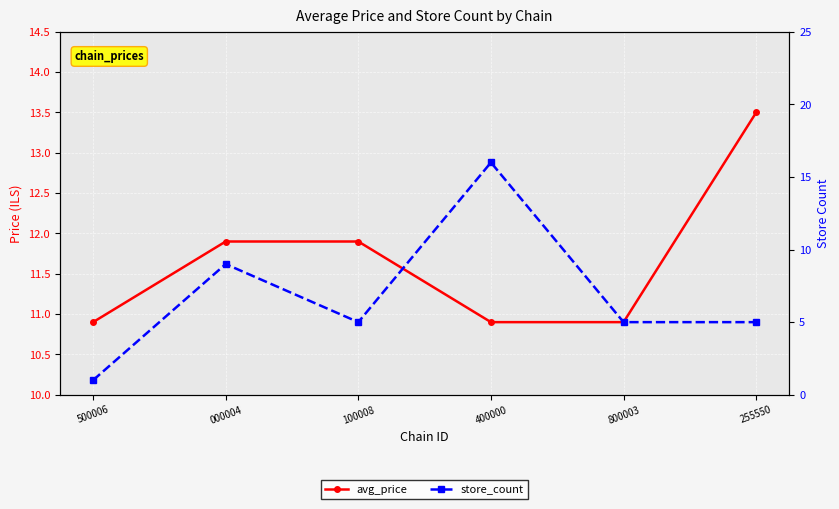

Where does the store_count series first go above 5?

000004